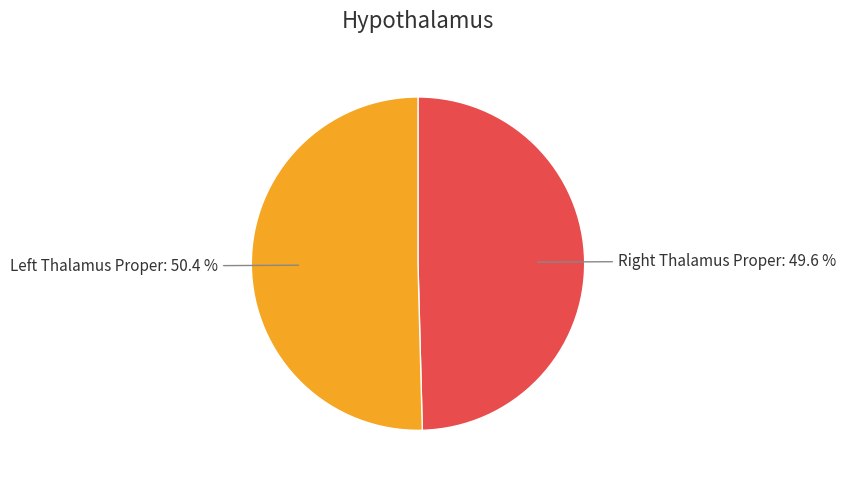

Which category accounts for the majority?

Left Thalamus Proper